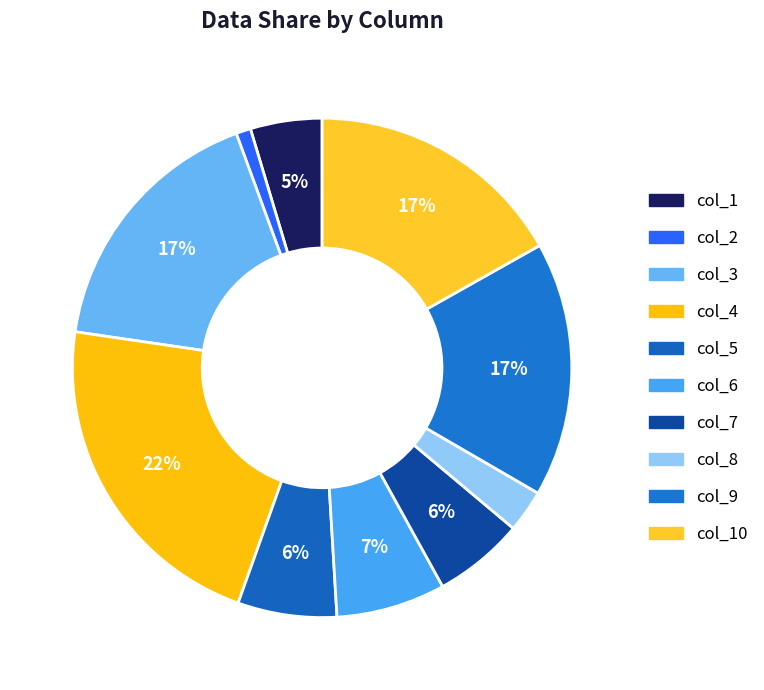

Rank the categories by value from lowest to highest.

col_2, col_8, col_1, col_7, col_5, col_6, col_9, col_10, col_3, col_4